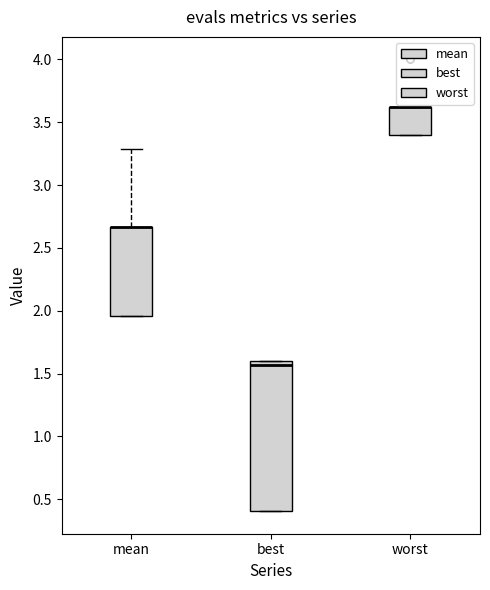

Reading left to right, read every box against the y-axis: the position of its median line, the range the box covers, and the ends of its whiskers. The values are not printed on the chart, so give them approximately, as read against the axis.

mean: median 2.65 (drawn on the box's upper edge), box 1.95 to 2.65, whiskers 1.95 to 3.30
best: median 1.55, box 0.40 to 1.60, whiskers 0.40 to 1.60
worst: median 3.60 (drawn on the box's upper edge), box 3.40 to 3.60, whiskers 3.40 to 3.60